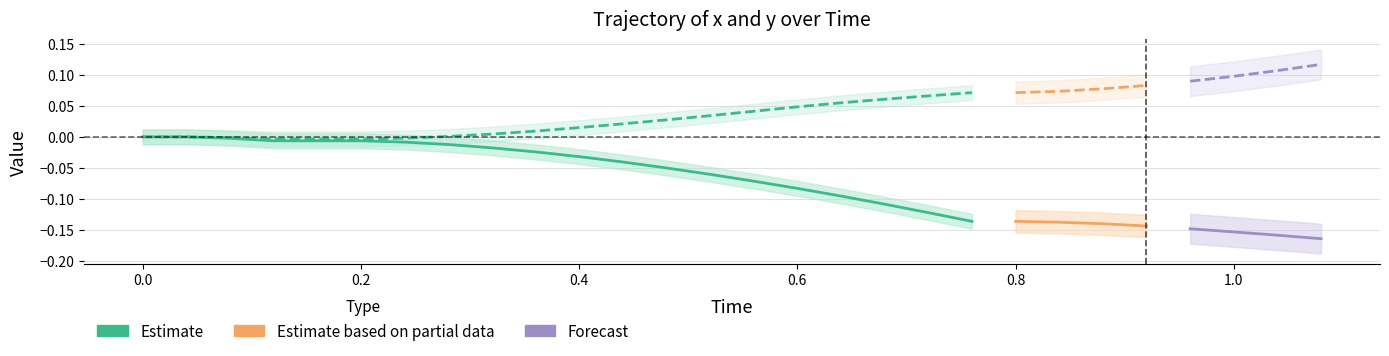

The Time series shows -0.3 at 0. True or false?

False